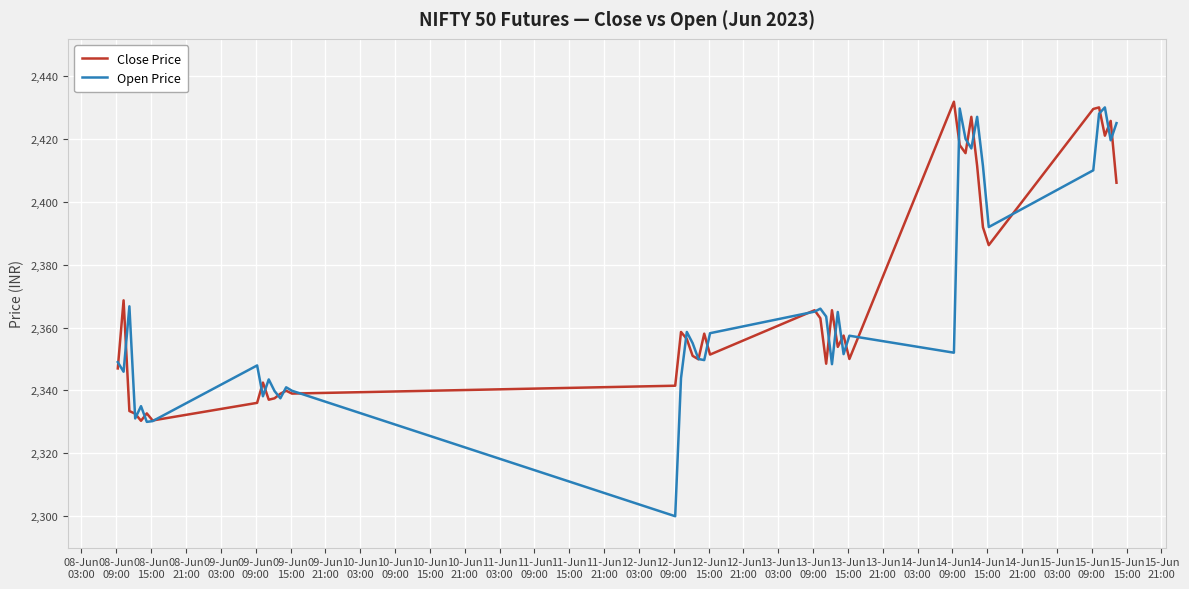

What is the lowest value of the Close Price series?

2330.4